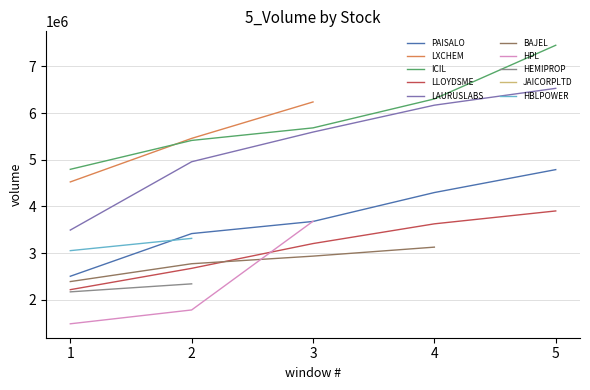

The value of LLOYDSME at 4 is 5055723. True or false?

False